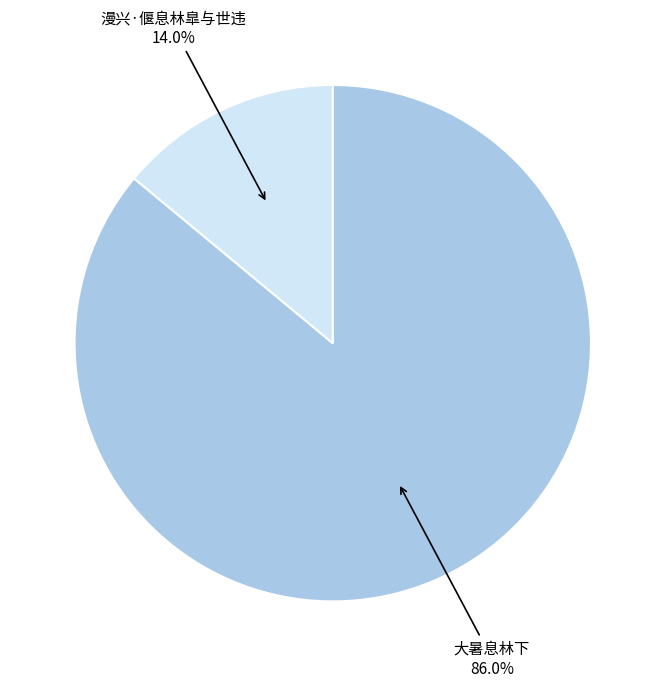

Rank the categories by value from highest to lowest.

大暑息林下, 漫兴·偃息林臯与世违